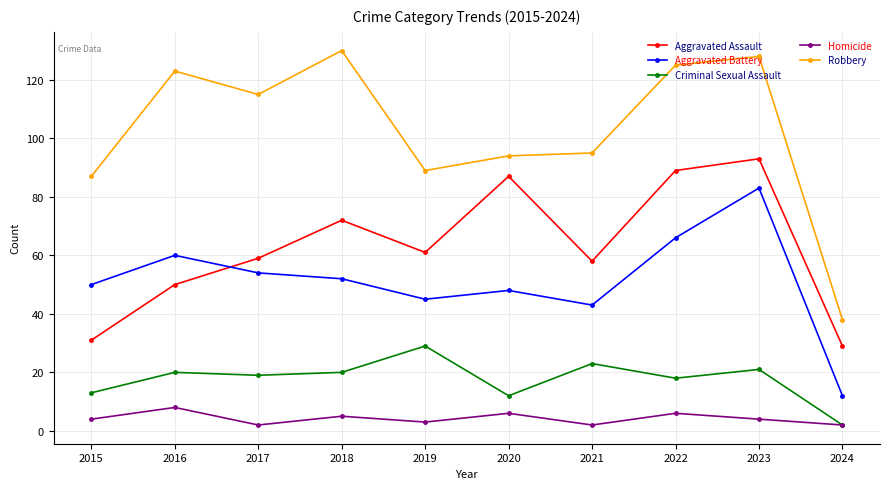

What is the total value across all series at 2020?

247